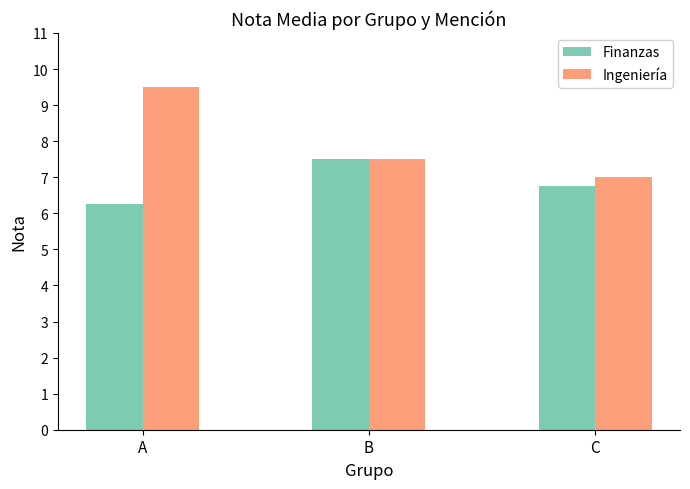

Is it true that Ingeniería equals 3.6 at B?

False